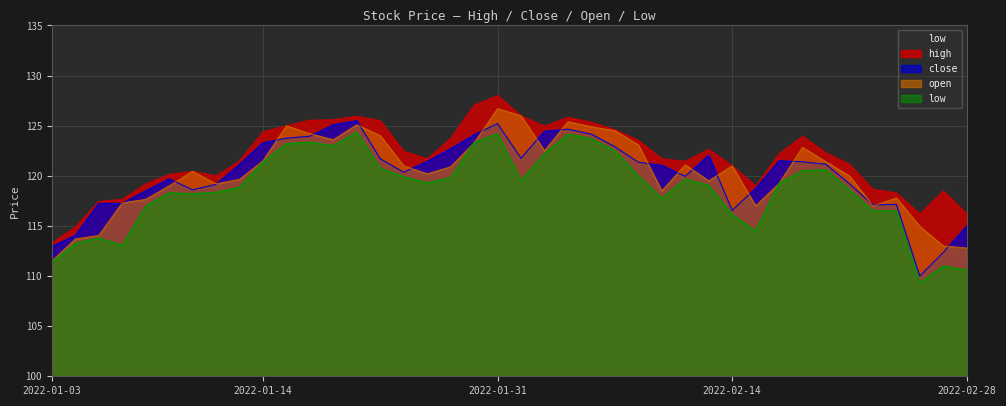

How many data points in open are less than 120?

17